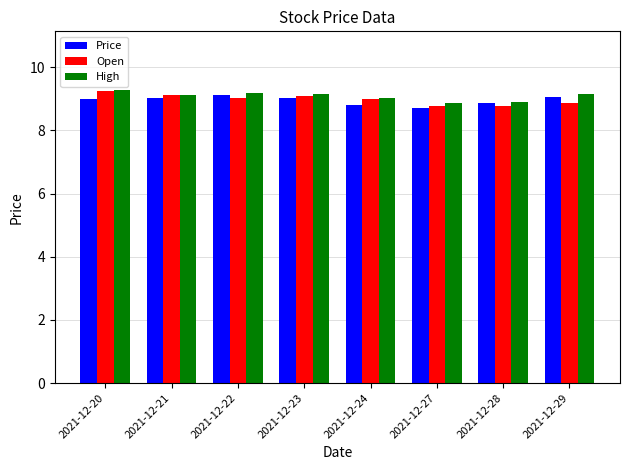

At which category does the chart reach its peak across all series?

2021-12-20